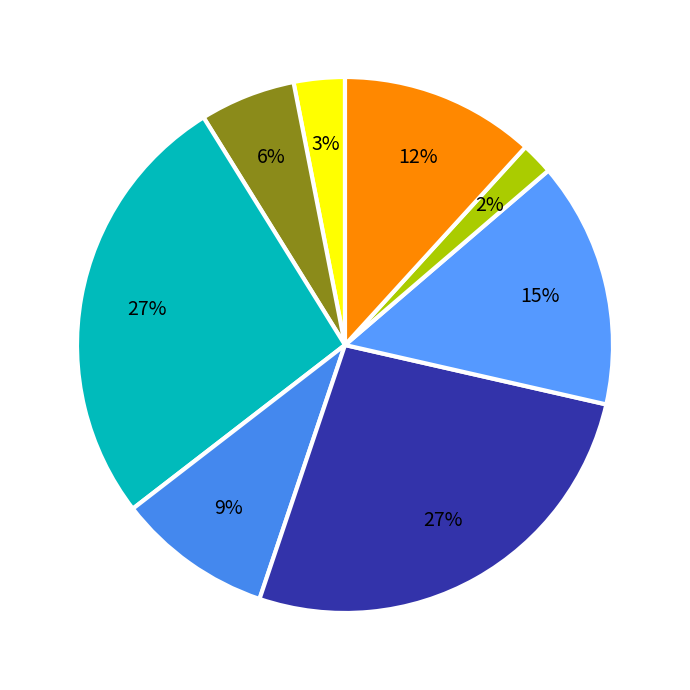

How many segments does this pie chart have?

8